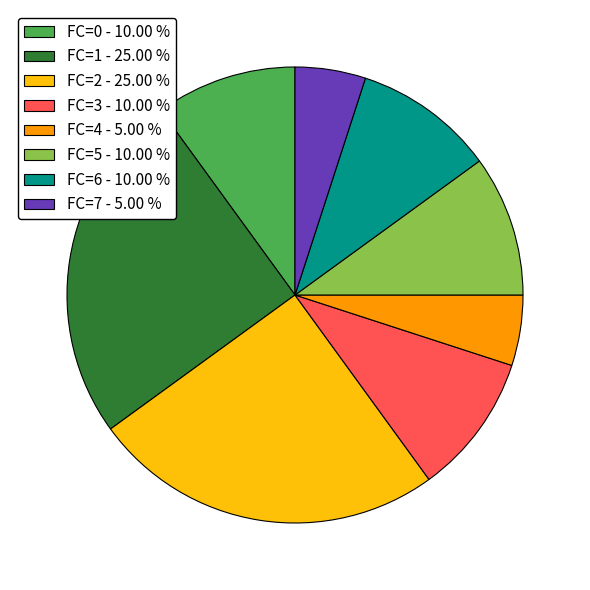

Is the sum of FC=2 - 25.00 % and FC=0 - 10.00 % greater than half?

No